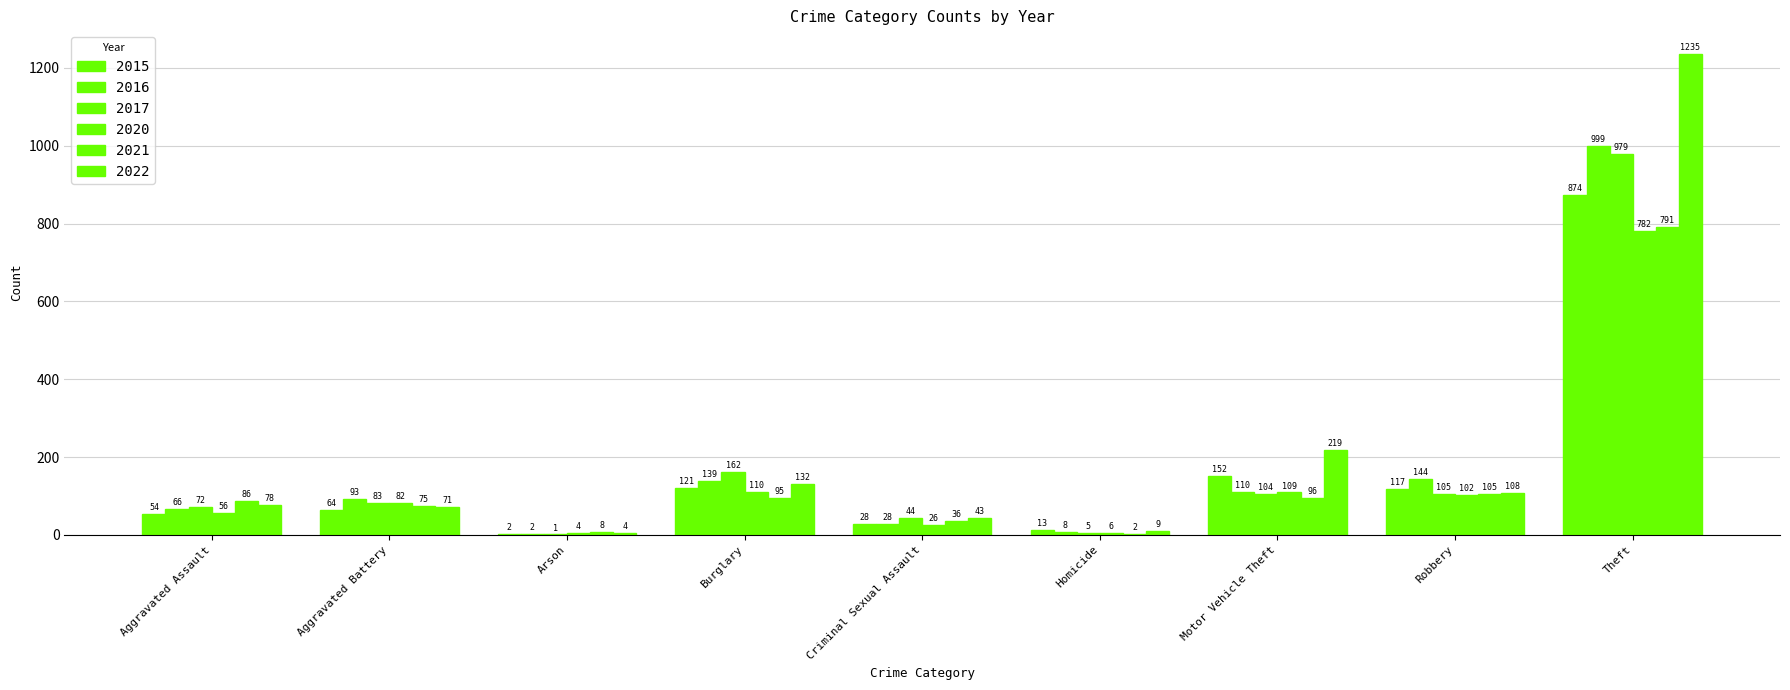

Reading right to left, list all the values displayed in this chart.

2015: Theft=874	Robbery=117	Motor Vehicle Theft=152	Homicide=13	Criminal Sexual Assault=28	Burglary=121	Arson=2	Aggravated Battery=64	Aggravated Assault=54
2016: Theft=999	Robbery=144	Motor Vehicle Theft=110	Homicide=8	Criminal Sexual Assault=28	Burglary=139	Arson=2	Aggravated Battery=93	Aggravated Assault=66
2017: Theft=979	Robbery=105	Motor Vehicle Theft=104	Homicide=5	Criminal Sexual Assault=44	Burglary=162	Arson=1	Aggravated Battery=83	Aggravated Assault=72
2020: Theft=782	Robbery=102	Motor Vehicle Theft=109	Homicide=6	Criminal Sexual Assault=26	Burglary=110	Arson=4	Aggravated Battery=82	Aggravated Assault=56
2021: Theft=791	Robbery=105	Motor Vehicle Theft=96	Homicide=2	Criminal Sexual Assault=36	Burglary=95	Arson=8	Aggravated Battery=75	Aggravated Assault=86
2022: Theft=1235	Robbery=108	Motor Vehicle Theft=219	Homicide=9	Criminal Sexual Assault=43	Burglary=132	Arson=4	Aggravated Battery=71	Aggravated Assault=78